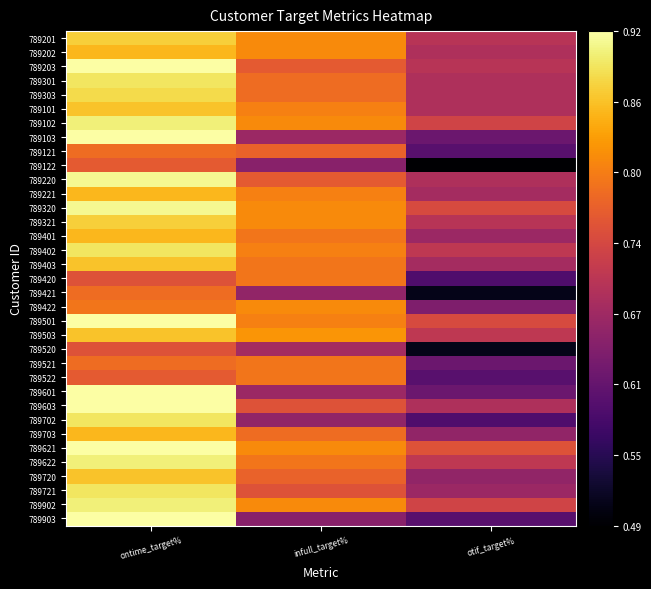

At which category is the sum across all series the highest?

ontime_target%